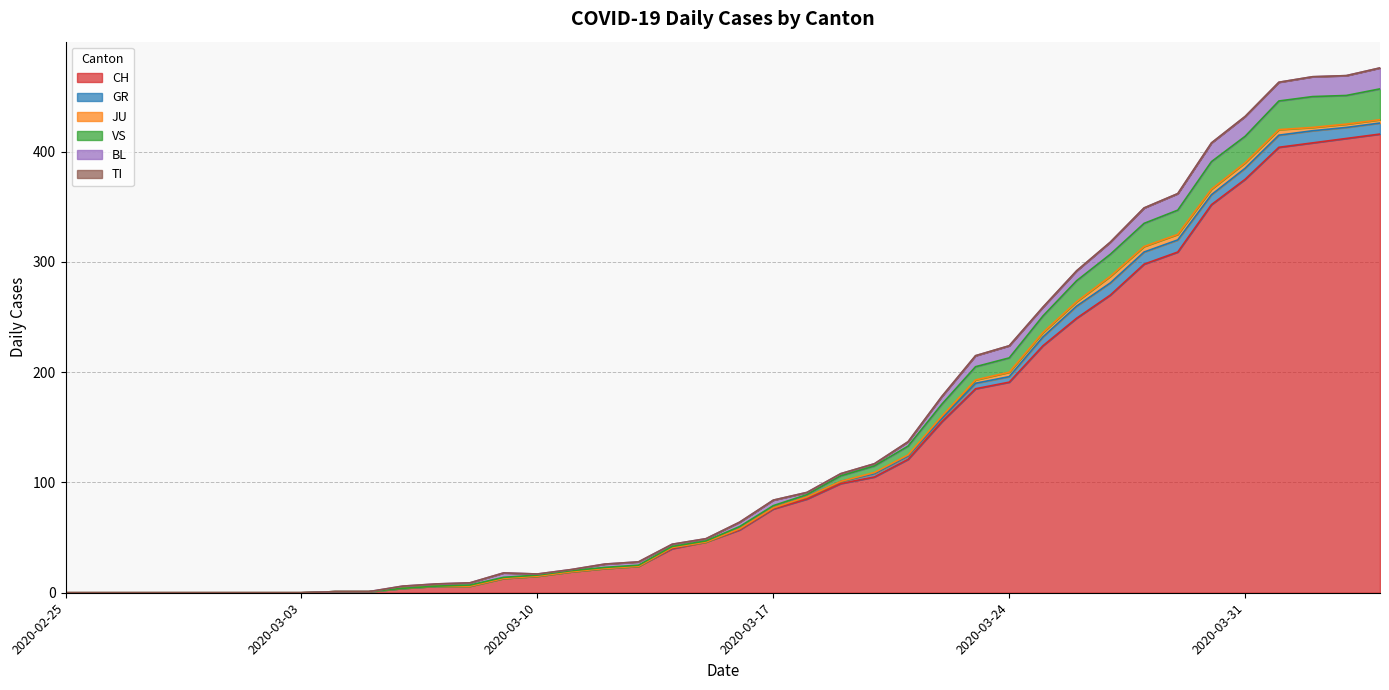

Count the number of categories in the chart.

40